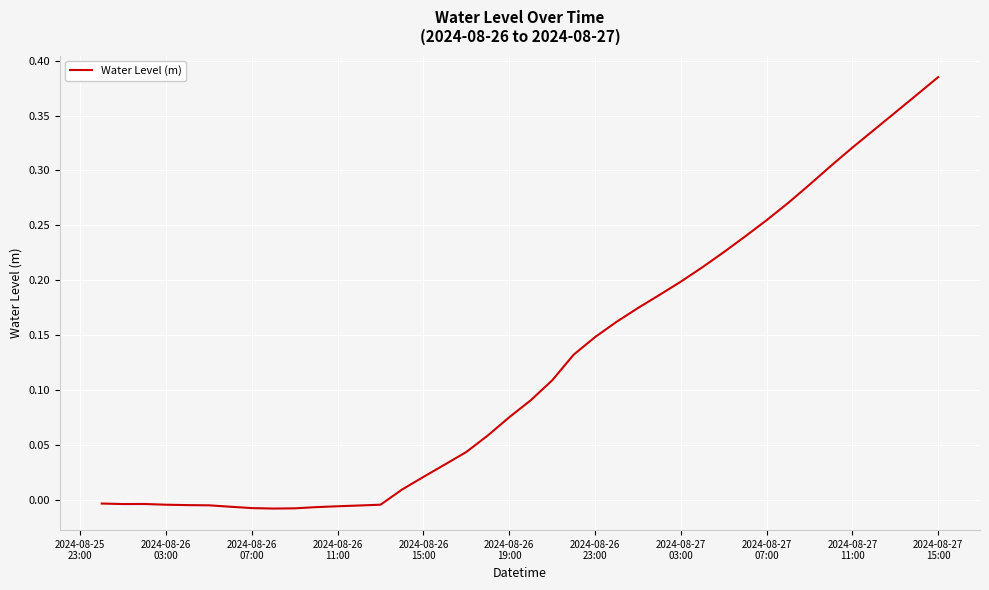

What is the value of the 27th point from the left?

0.2